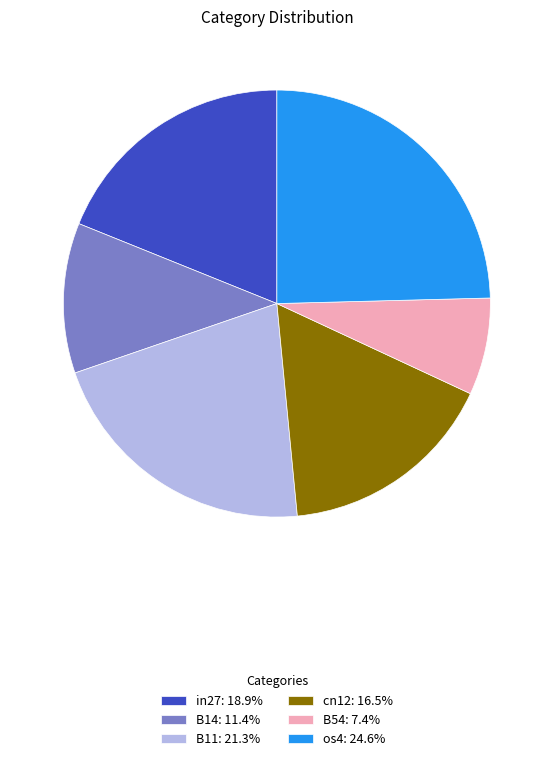

Approximately how many times larger is the value at os4: 24.6% compared to in27: 18.9%?

1.3